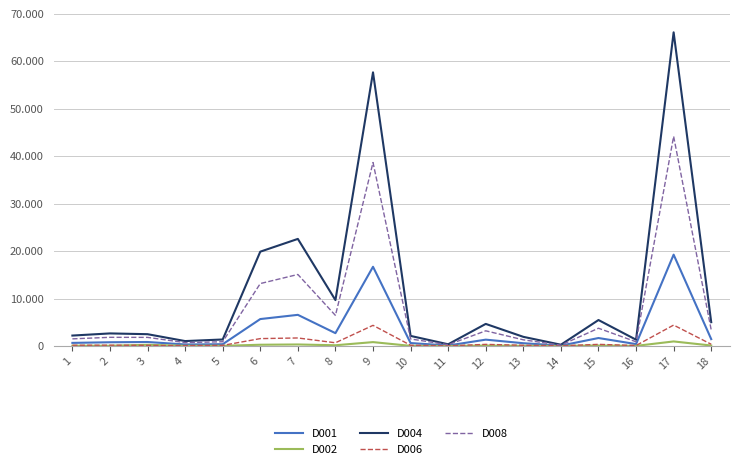

True or false: D006 has more than 2 interior local peaks.

True